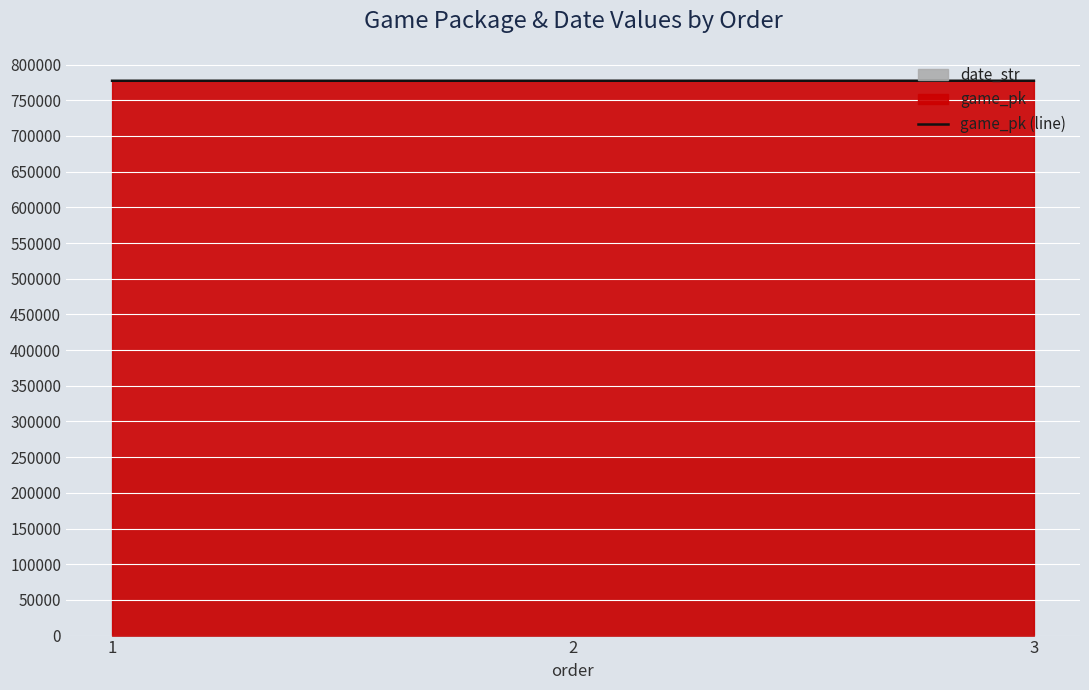

Reading left to right, what are all the values shown in this chart?

1=777381	2=777395	3=777417